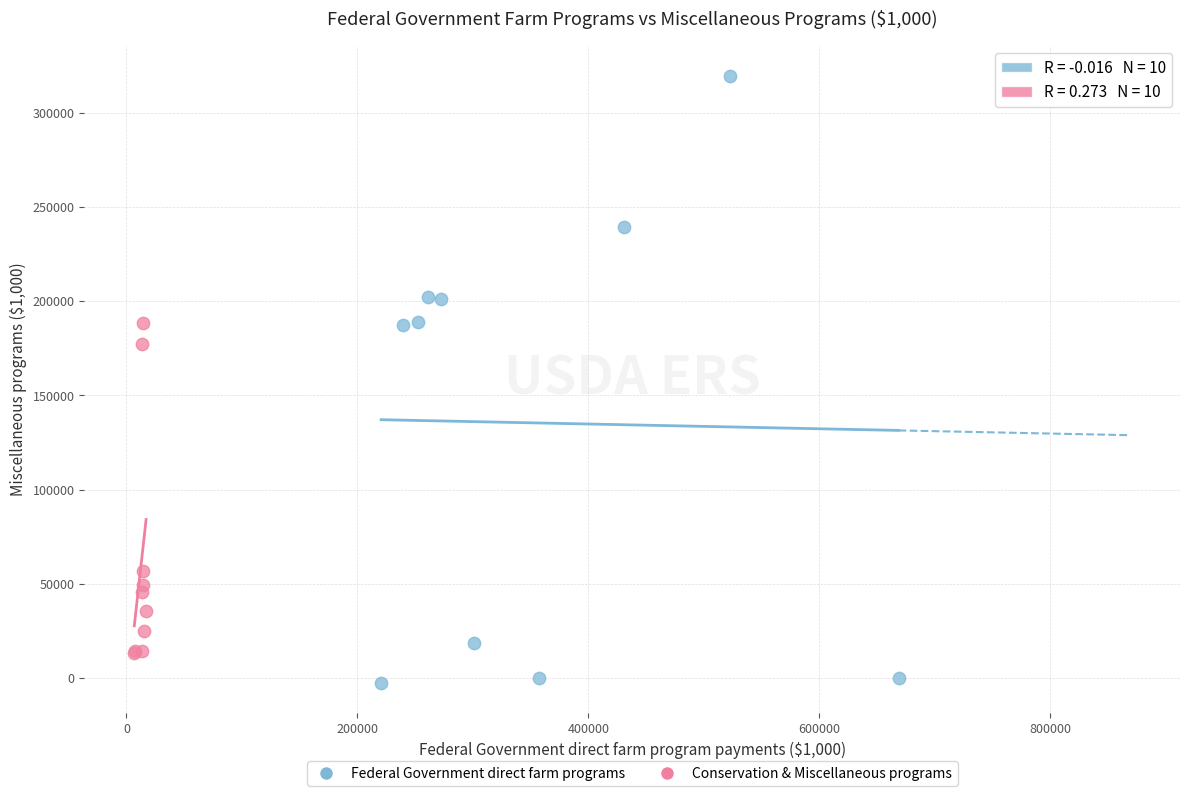

Which series reaches the maximum Y coordinate?

Federal Government direct farm programs